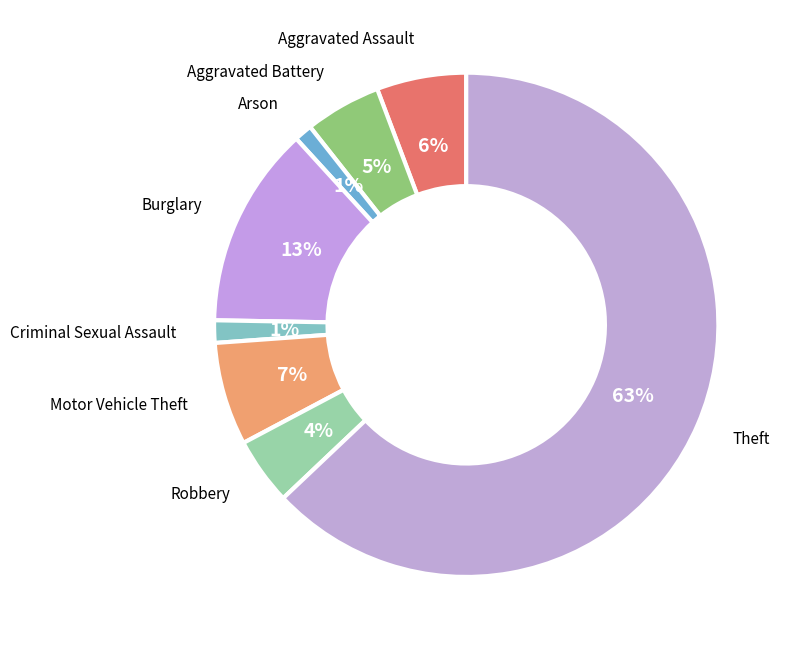

To the nearest percent, what percentage of the pie is Criminal Sexual Assault?

1%